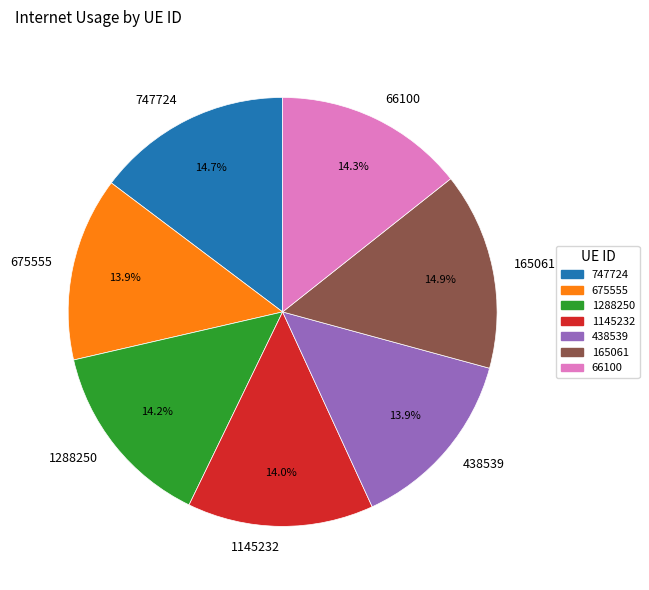

What portion of the pie excludes 165061?

85.1%